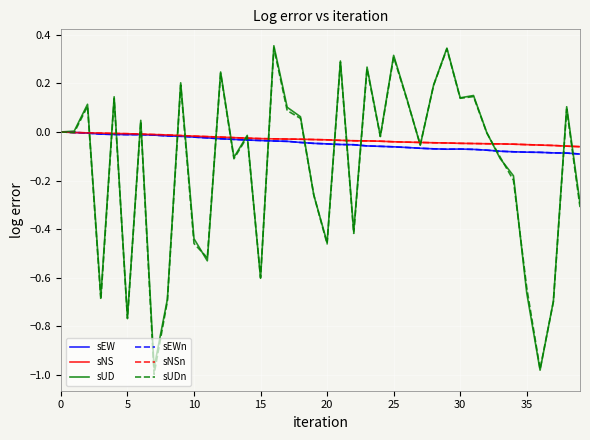

At how many categories does at least one series exceed 0?

18